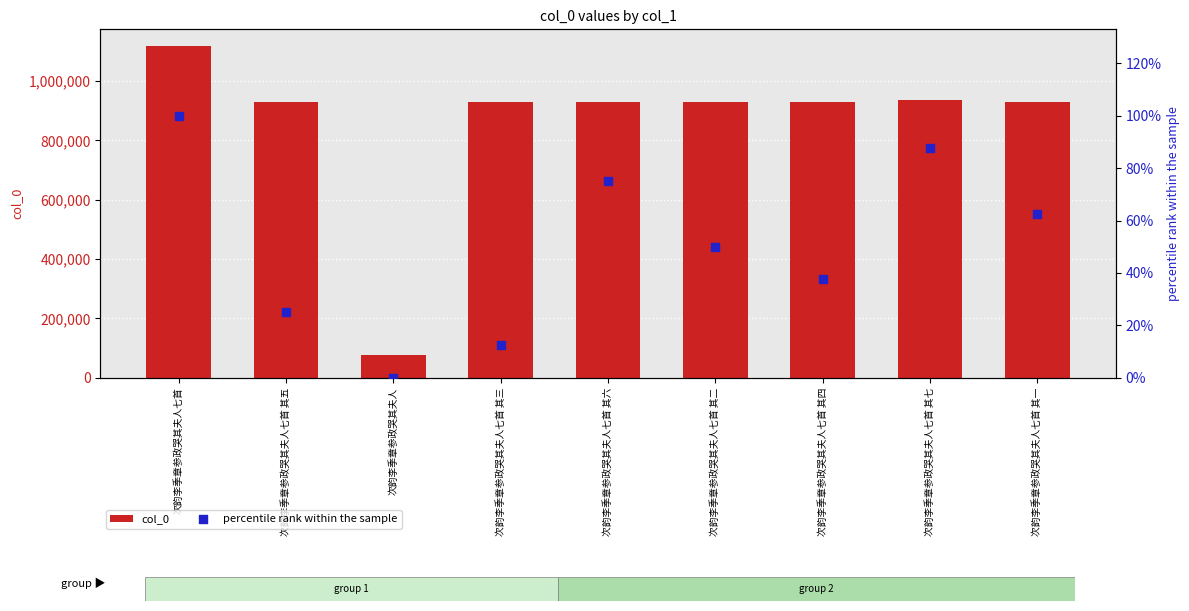

What is the total value across all series at 次韵李季章参政哭其夫人七首?

1118678.0